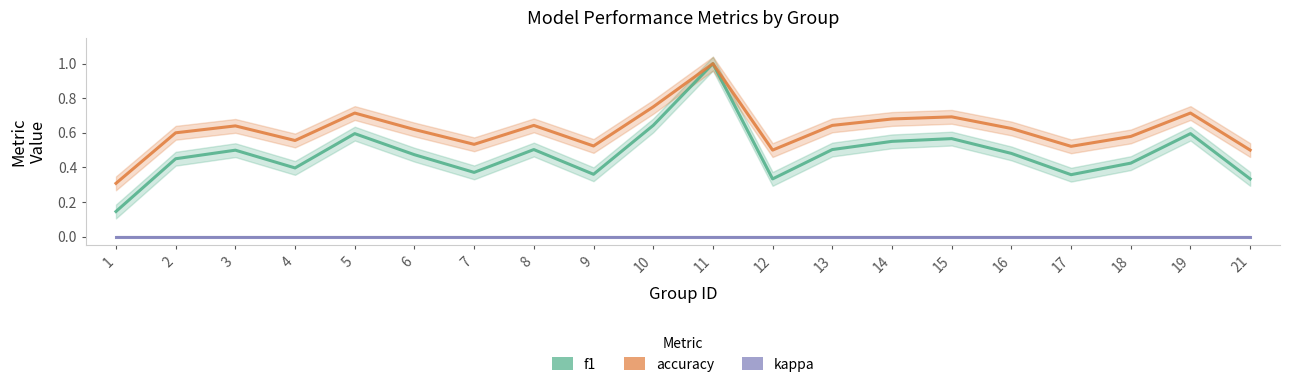

Where is f1 nearest to the value 0?

1